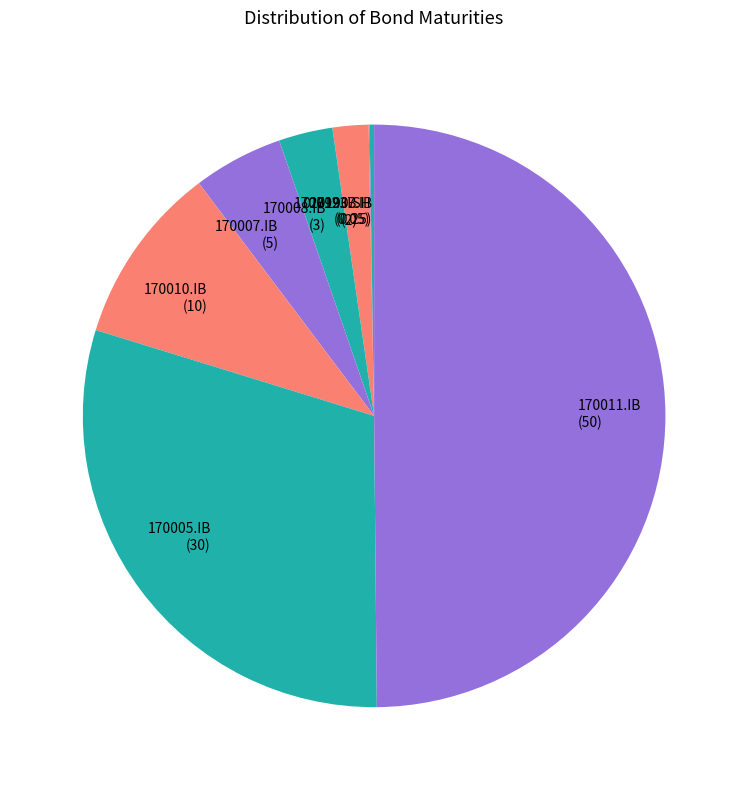

True or false: 170012.IB accounts for 16% of the total.

False